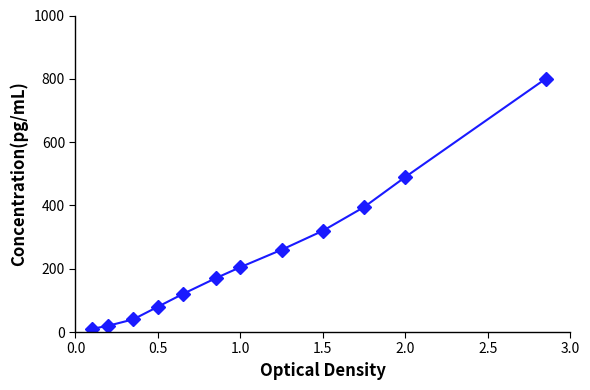

What is the maximum value shown in the chart?

800